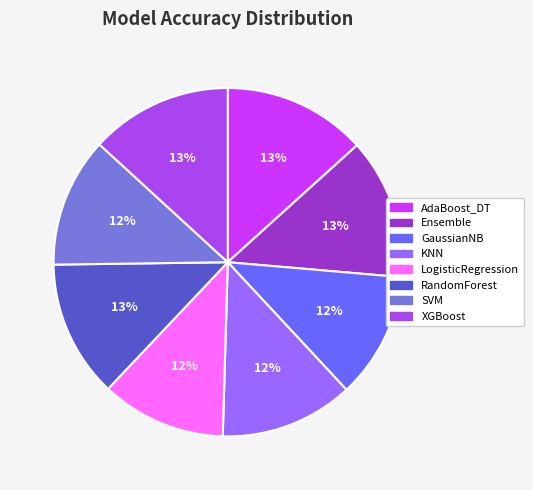

Is it true that GaussianNB is 26% of the pie?

False